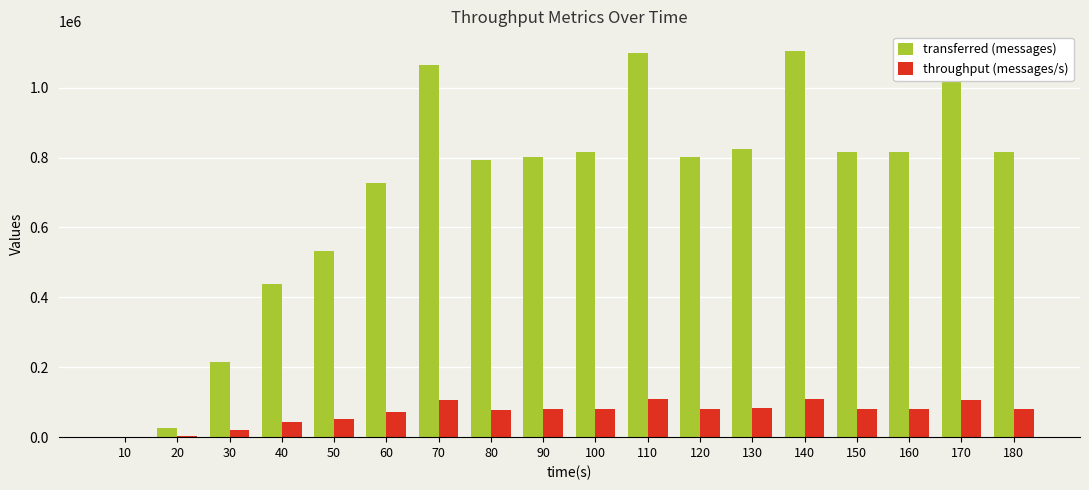

Does the chart contain stacked bars?

No